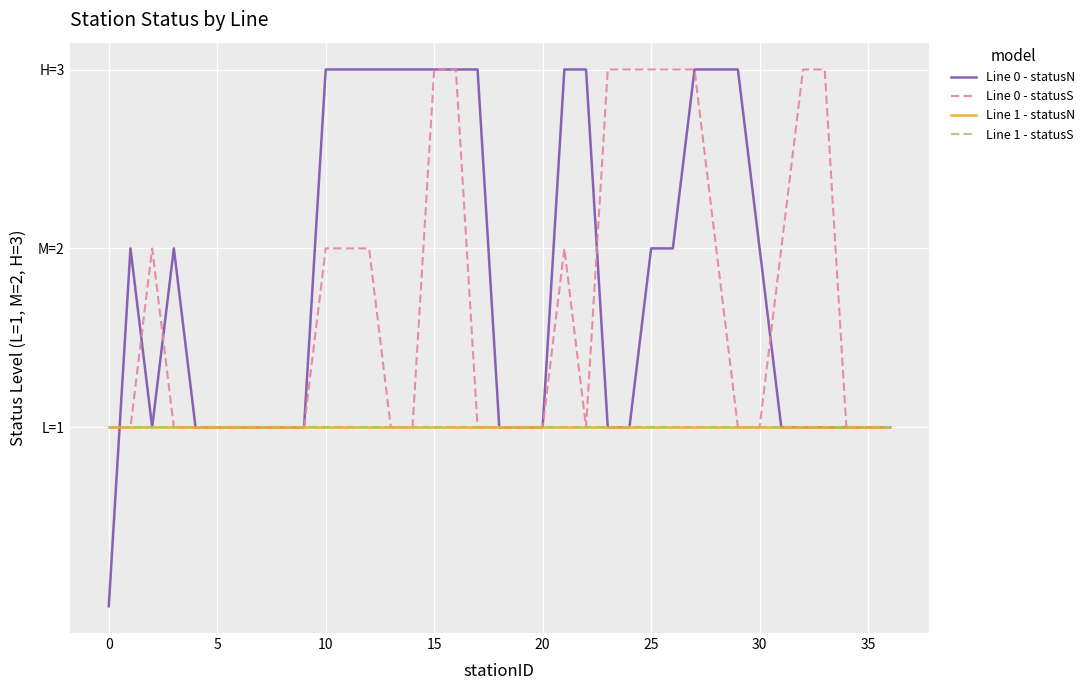

True or false: Line 0 - statusN and Line 0 - statusS intersect in this chart.

True